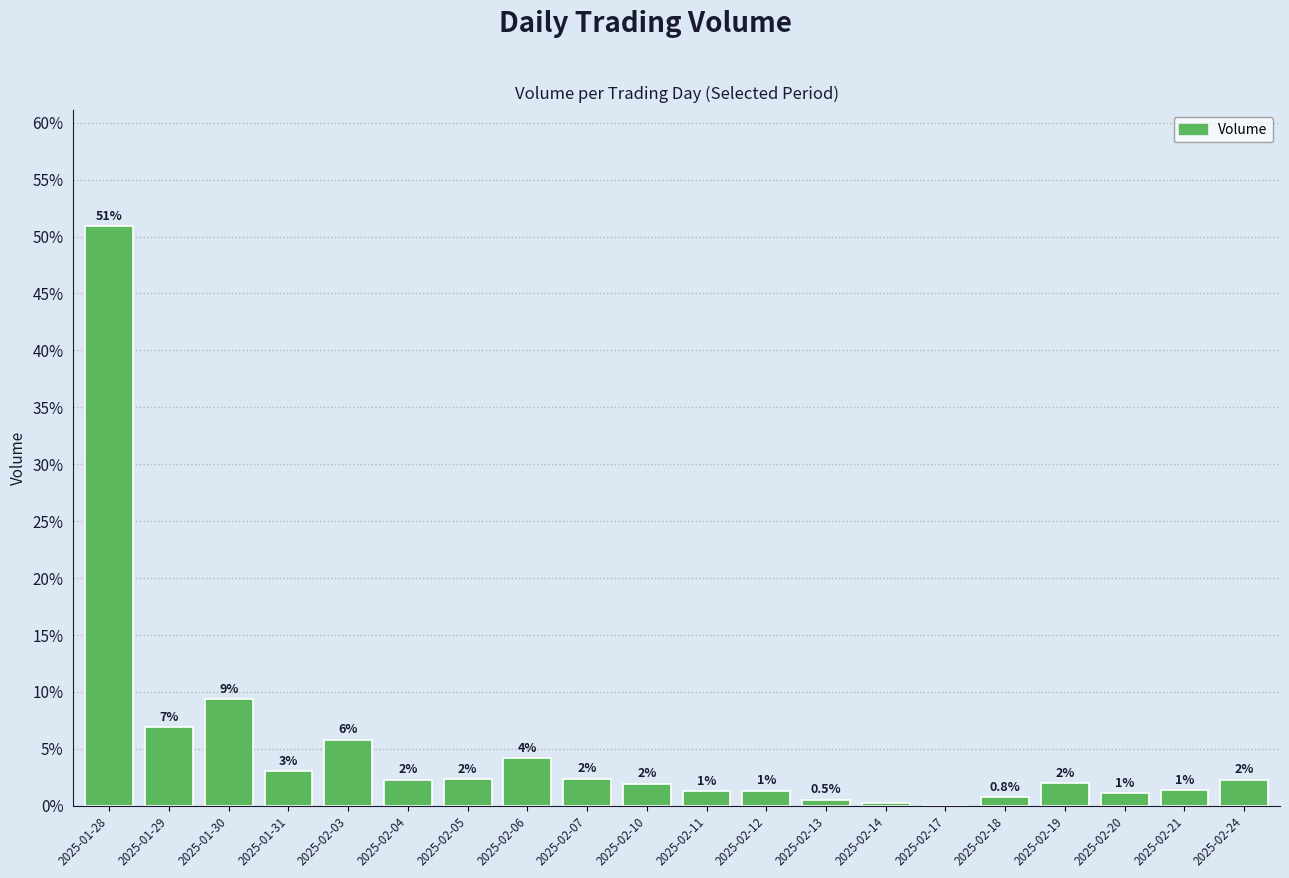

The chart shows a value of 3.0 at 2025-01-31. True or false?

True